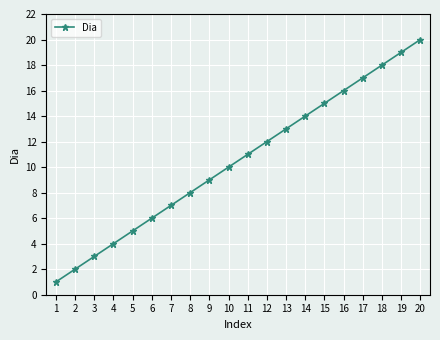

Is it true that the value at 1 is 2?

False